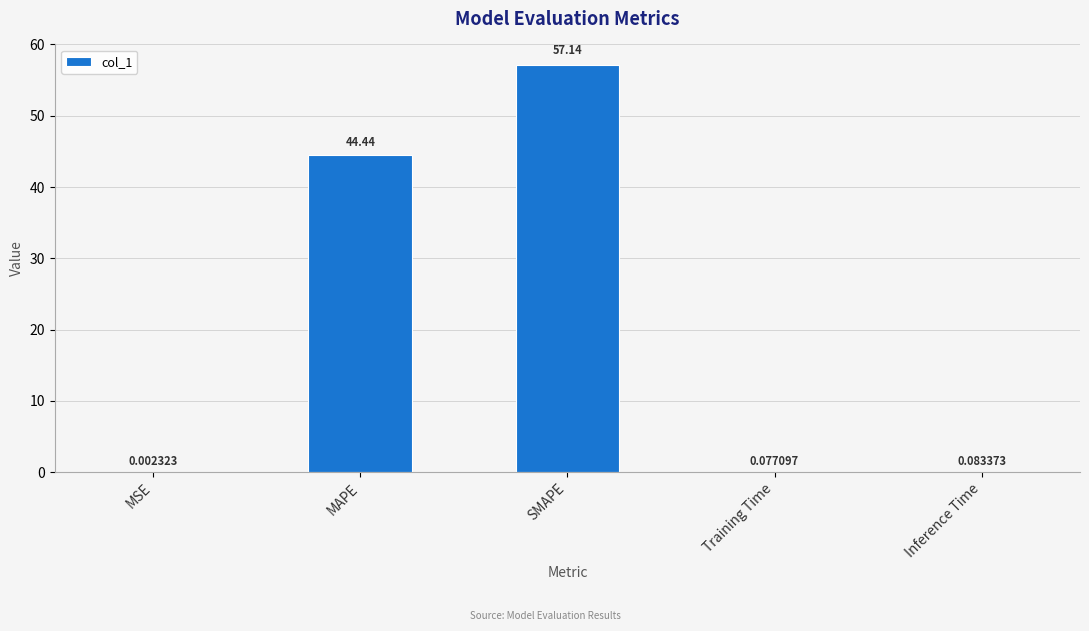

Which has a higher value, MAPE or Inference Time?

MAPE